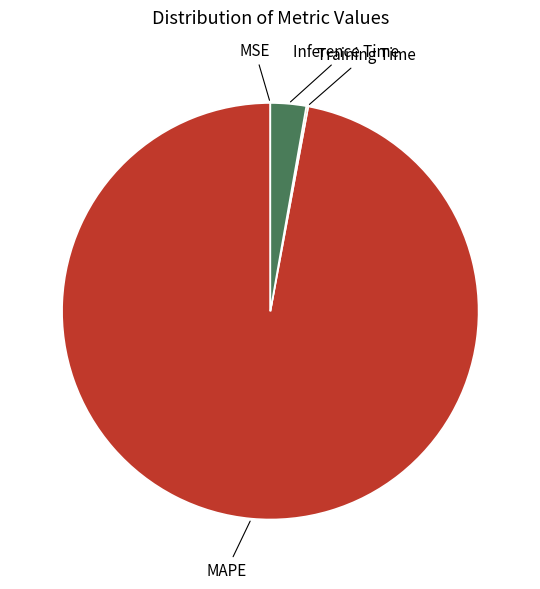

The Inference Time slice represents 9% of the pie. True or false?

False